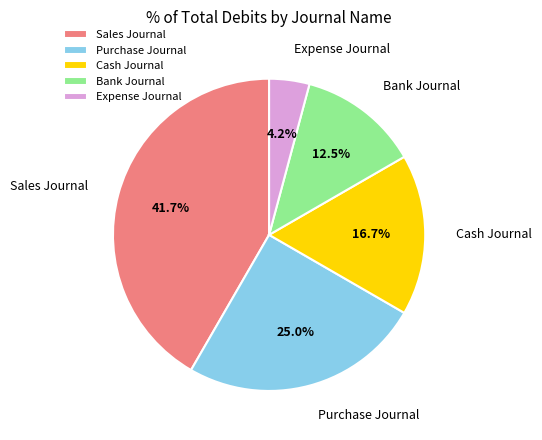

Count the number of slices in the pie.

5